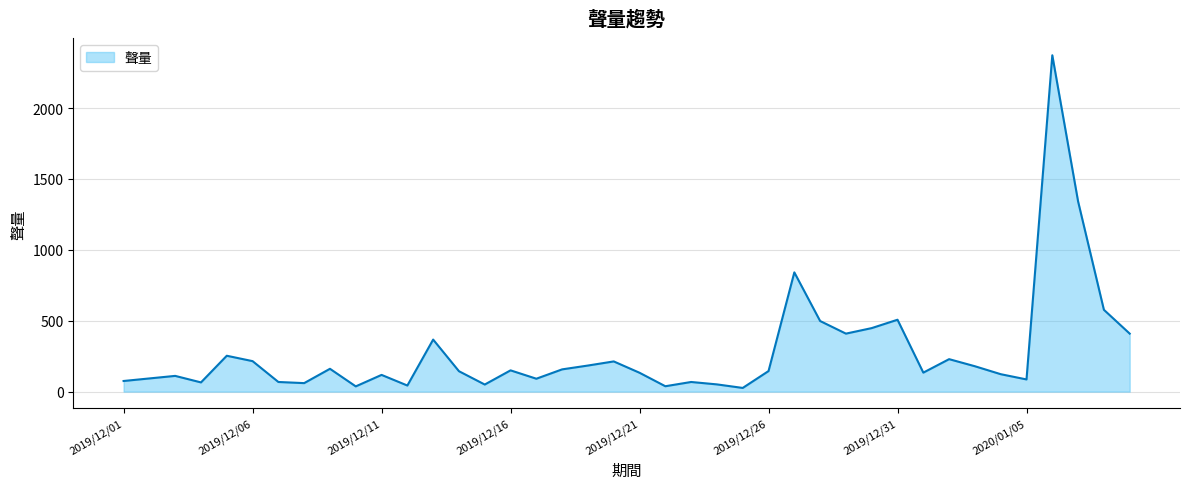

What is the greatest value displayed?

2372